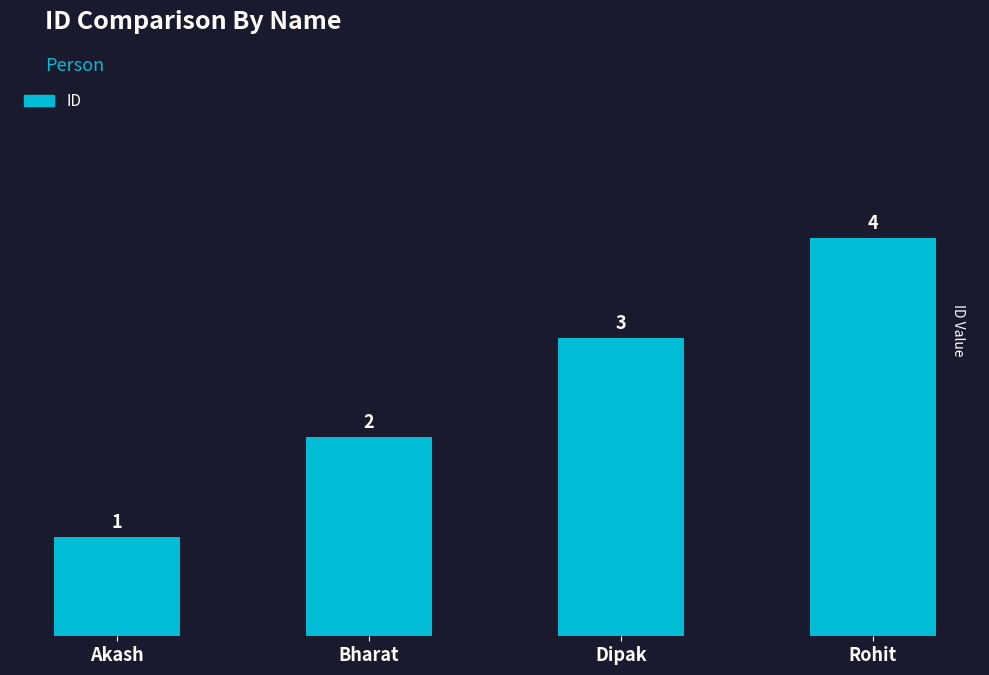

What is the sum of all values?

10